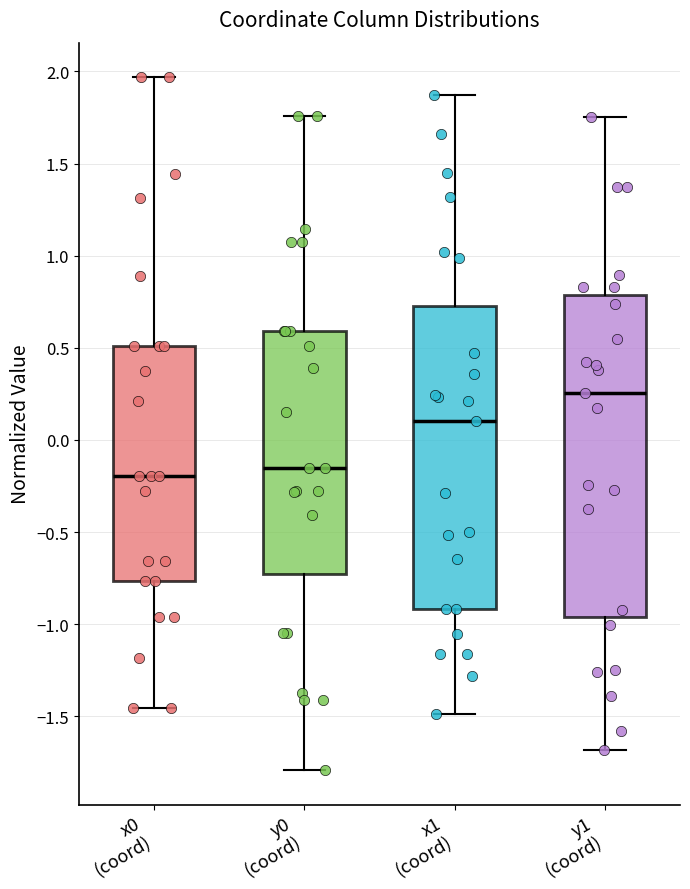

Reading left to right, read every box against the y-axis: the position of its median line, the range the box covers, and the ends of its whiskers. The values are not printed on the chart, so give them approximately, as read against the axis.

x0 (coord): median -0.20, box -0.75 to 0.50, whiskers -1.45 to 1.95
y0 (coord): median -0.15, box -0.75 to 0.60, whiskers -1.80 to 1.75
x1 (coord): median 0.10, box -0.90 to 0.75, whiskers -1.50 to 1.85
y1 (coord): median 0.25, box -0.95 to 0.80, whiskers -1.70 to 1.75